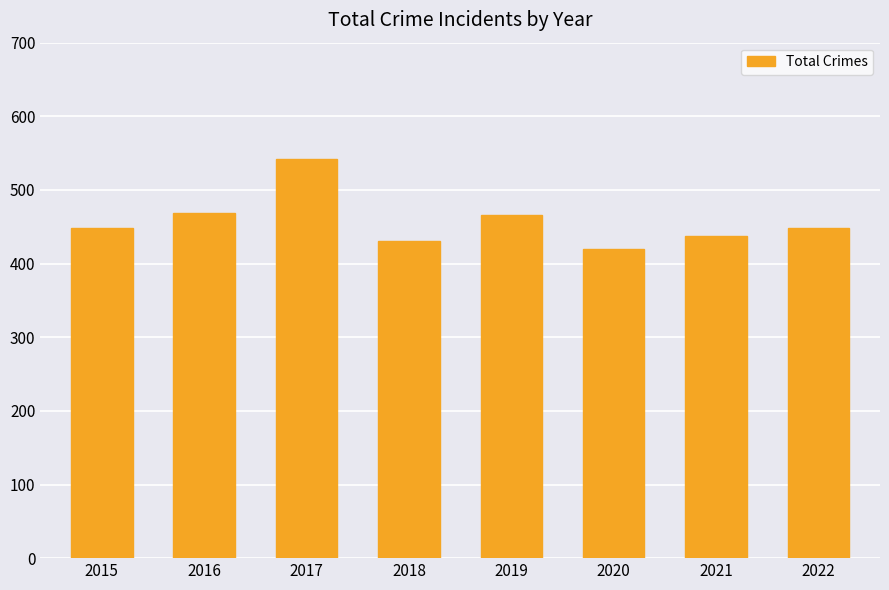

How many series are shown in this chart?

1